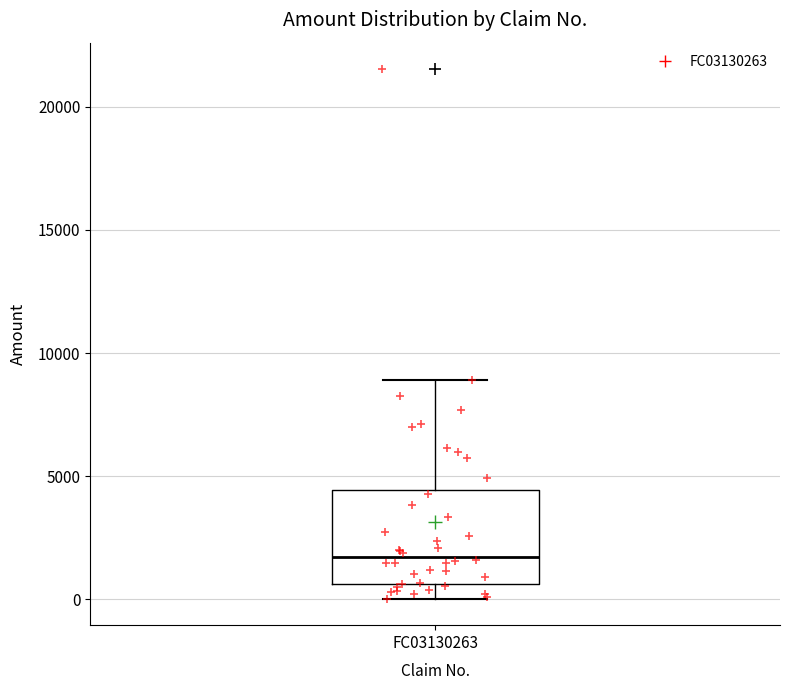

Transcribe this box plot: give where the median line is, the range the box spans, and where the two whiskers end, as read against the y-axis. The values are not printed on the chart, so give them approximately, as read against the axis.

median 1500, box 500 to 4500, whiskers 0 to 9000